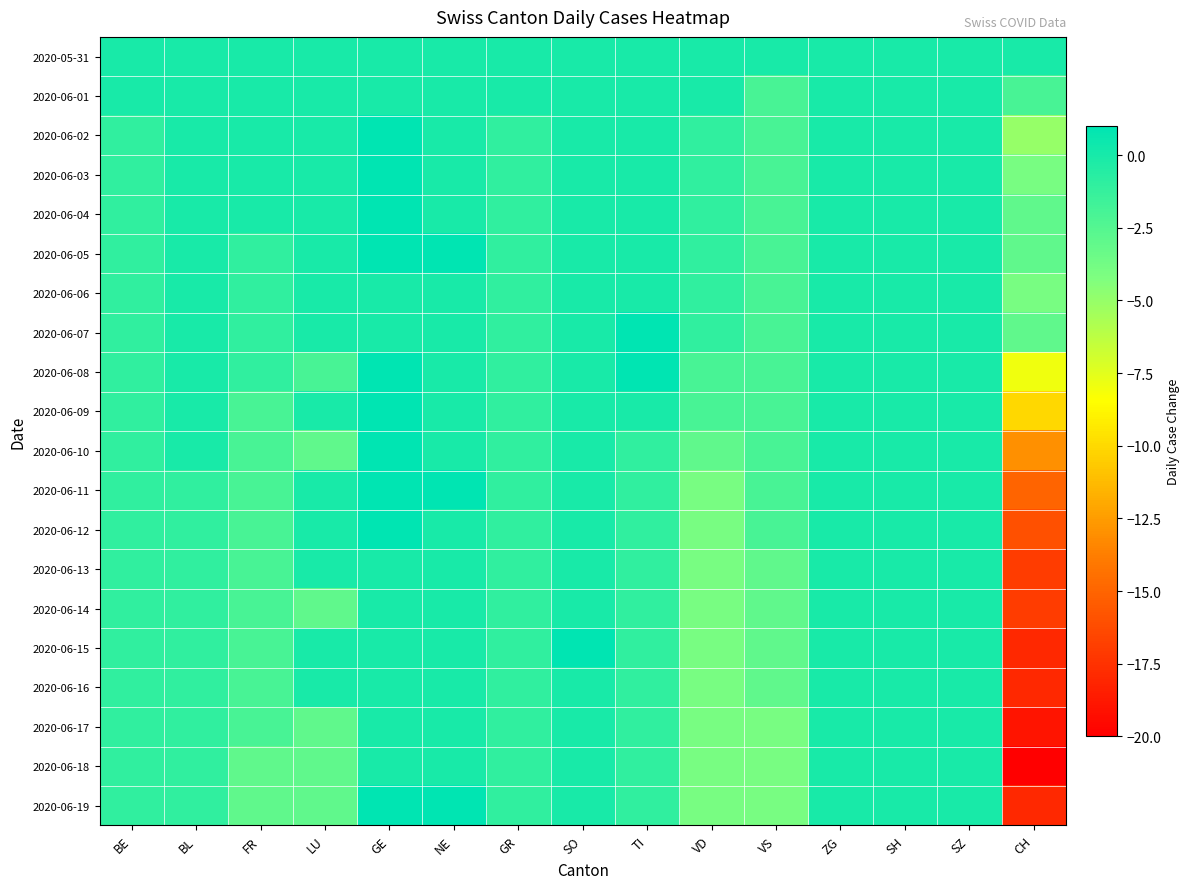

Reading left to right, transcribe all the data shown in this chart.

2020-05-31: BE=0	BL=0	FR=0	LU=0	GE=0	NE=0	GR=0	SO=0	TI=0	VD=0	VS=0	ZG=0	SH=0	SZ=0	CH=0
2020-06-01: BE=0	BL=0	FR=0	LU=0	GE=0	NE=0	GR=0	SO=0	TI=0	VD=0	VS=-2	ZG=0	SH=0	SZ=0	CH=-2
2020-06-02: BE=-1	BL=0	FR=0	LU=0	GE=1	NE=0	GR=-1	SO=0	TI=0	VD=-1	VS=-2	ZG=0	SH=0	SZ=0	CH=-5
2020-06-03: BE=-1	BL=0	FR=0	LU=0	GE=1	NE=0	GR=-1	SO=0	TI=0	VD=-1	VS=-2	ZG=0	SH=0	SZ=0	CH=-4
2020-06-04: BE=-1	BL=0	FR=0	LU=0	GE=1	NE=0	GR=-1	SO=0	TI=0	VD=-1	VS=-2	ZG=0	SH=0	SZ=0	CH=-3
2020-06-05: BE=-1	BL=0	FR=-1	LU=0	GE=1	NE=1	GR=-1	SO=0	TI=0	VD=-1	VS=-2	ZG=0	SH=0	SZ=0	CH=-3
2020-06-06: BE=-1	BL=0	FR=-1	LU=0	GE=0	NE=0	GR=-1	SO=0	TI=0	VD=-1	VS=-2	ZG=0	SH=0	SZ=0	CH=-4
2020-06-07: BE=-1	BL=0	FR=-1	LU=0	GE=0	NE=0	GR=-1	SO=0	TI=1	VD=-1	VS=-2	ZG=0	SH=0	SZ=0	CH=-3
2020-06-08: BE=-1	BL=0	FR=-1	LU=-2	GE=1	NE=0	GR=-1	SO=0	TI=1	VD=-2	VS=-2	ZG=0	SH=0	SZ=0	CH=-8
2020-06-09: BE=-1	BL=0	FR=-2	LU=0	GE=1	NE=0	GR=-1	SO=0	TI=0	VD=-2	VS=-2	ZG=0	SH=0	SZ=0	CH=-10
2020-06-10: BE=-1	BL=0	FR=-2	LU=-3	GE=1	NE=0	GR=-1	SO=0	TI=-1	VD=-3	VS=-2	ZG=0	SH=0	SZ=0	CH=-13
2020-06-11: BE=-1	BL=-1	FR=-2	LU=0	GE=1	NE=1	GR=-1	SO=0	TI=-1	VD=-4	VS=-2	ZG=0	SH=0	SZ=0	CH=-15
2020-06-12: BE=-1	BL=-1	FR=-2	LU=0	GE=1	NE=0	GR=-1	SO=0	TI=-1	VD=-4	VS=-2	ZG=0	SH=0	SZ=0	CH=-16
2020-06-13: BE=-1	BL=-1	FR=-2	LU=0	GE=0	NE=0	GR=-1	SO=0	TI=-1	VD=-4	VS=-3	ZG=0	SH=0	SZ=0	CH=-17
2020-06-14: BE=-1	BL=-1	FR=-2	LU=-3	GE=0	NE=0	GR=-1	SO=0	TI=-1	VD=-4	VS=-3	ZG=0	SH=0	SZ=0	CH=-17
2020-06-15: BE=-1	BL=-1	FR=-2	LU=0	GE=0	NE=0	GR=-1	SO=1	TI=-1	VD=-4	VS=-3	ZG=0	SH=0	SZ=0	CH=-18
2020-06-16: BE=-1	BL=-1	FR=-2	LU=0	GE=0	NE=0	GR=-1	SO=0	TI=-1	VD=-4	VS=-3	ZG=0	SH=0	SZ=0	CH=-18
2020-06-17: BE=-1	BL=-1	FR=-2	LU=-3	GE=0	NE=0	GR=-1	SO=0	TI=-1	VD=-4	VS=-4	ZG=0	SH=0	SZ=0	CH=-19
2020-06-18: BE=-1	BL=-1	FR=-3	LU=-3	GE=0	NE=0	GR=-1	SO=0	TI=-1	VD=-4	VS=-4	ZG=0	SH=0	SZ=0	CH=-20
2020-06-19: BE=-1	BL=-1	FR=-3	LU=-3	GE=1	NE=1	GR=-1	SO=0	TI=-1	VD=-4	VS=-4	ZG=0	SH=0	SZ=0	CH=-18